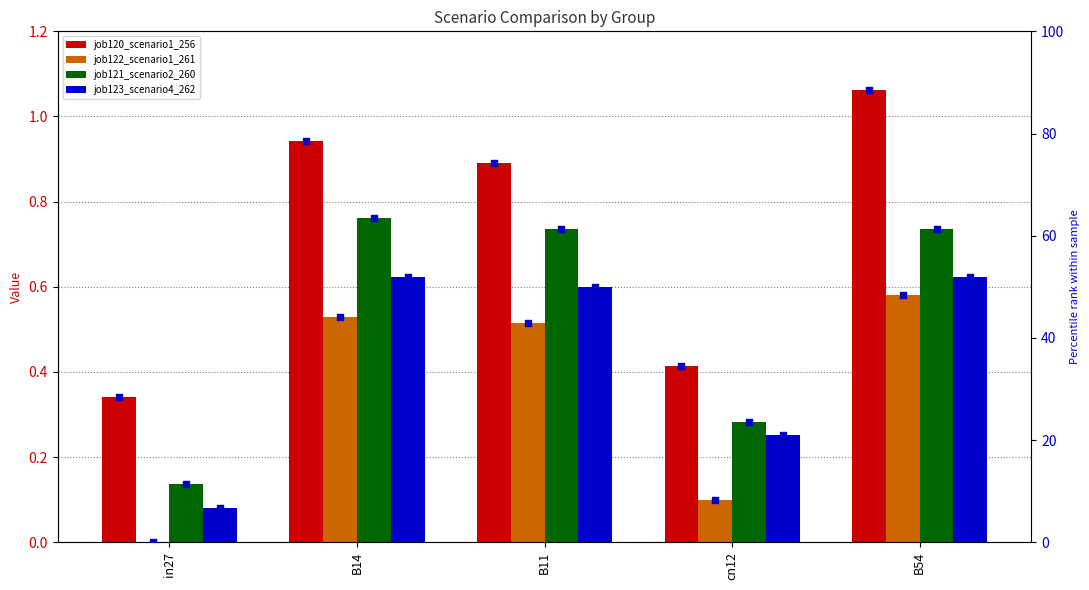

Which series has the largest Y range (max minus min)?

job120_scenario1_256 pct